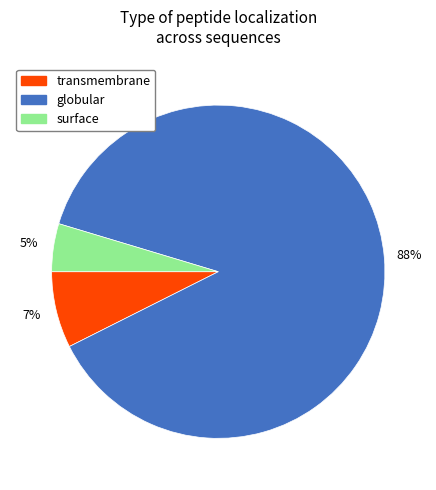

To the nearest percent, what percentage of the pie is globular?

88%